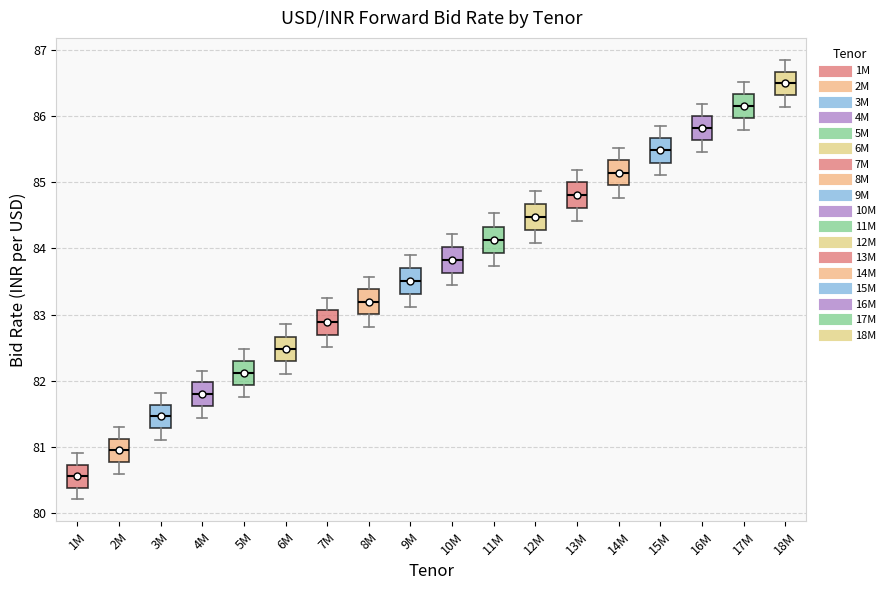

Where does the median line of the box for 16M sit on the y-axis? The values are not printed on the chart, so give them approximately, as read against the axis.

85.8